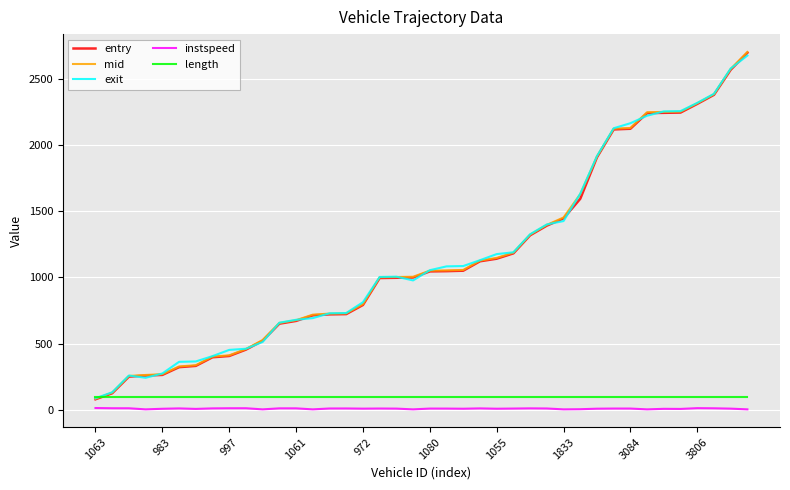

What is the minimum value for exit?

88.6